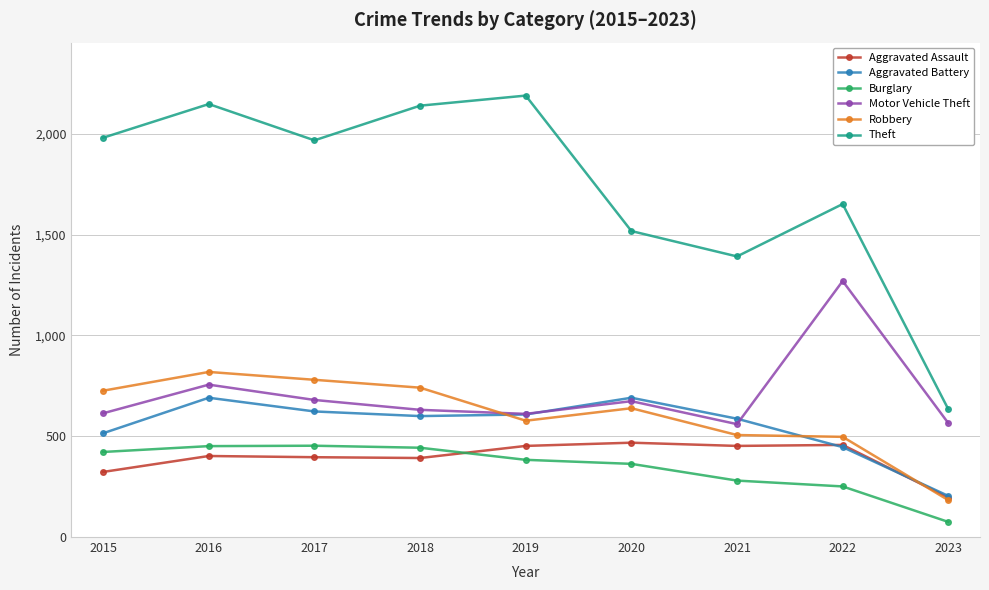

What is the value of the Aggravated Assault point at the 2nd from the left?

402